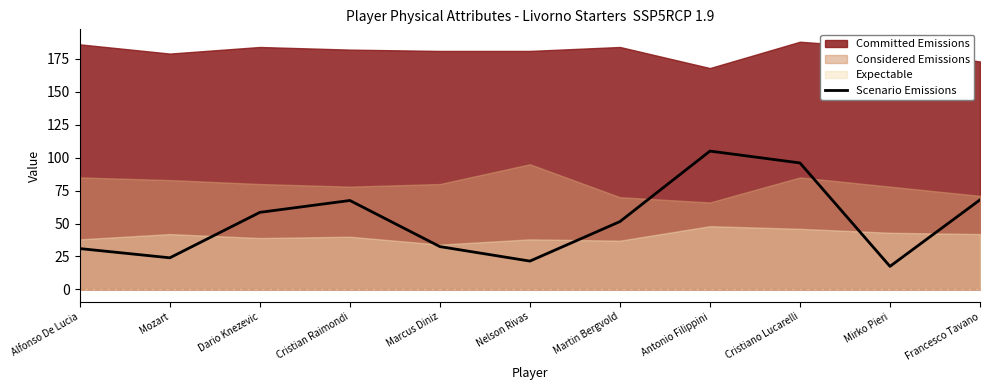

What is the sum of the values at Cristian Raimondi and Mozart?

91.5